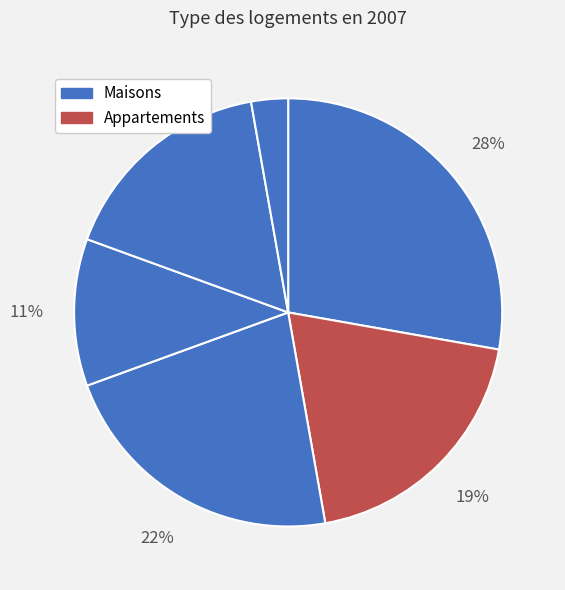

Does any single category account for the majority?

No